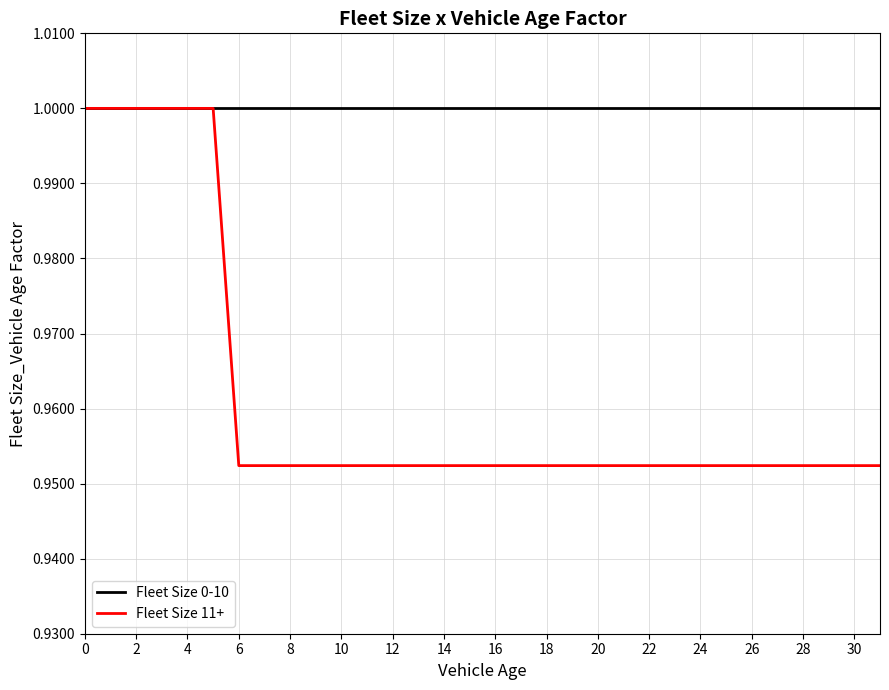

What are all the series names shown in the legend?

Fleet Size 0-10, Fleet Size 11+